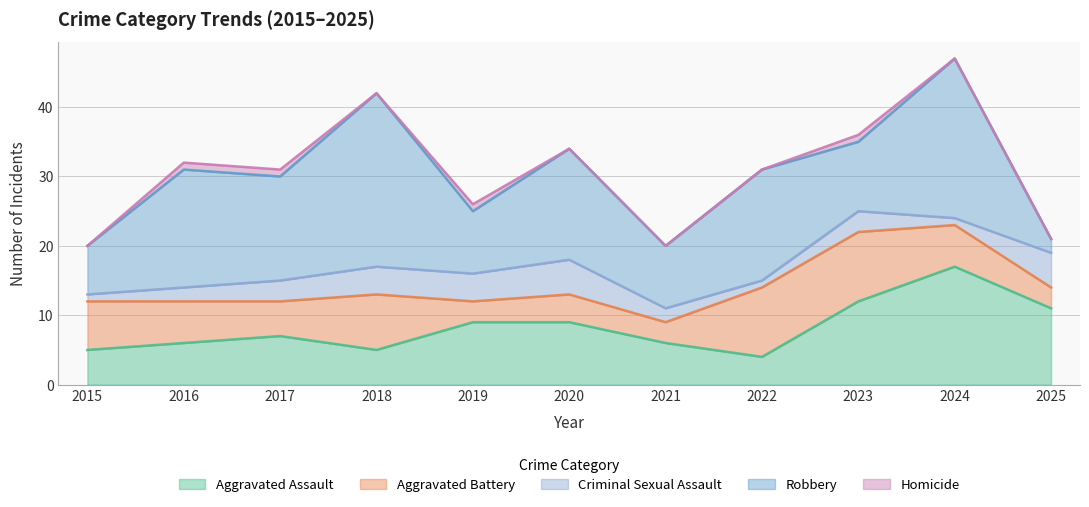

What is the sum of the Aggravated Assault values at 2018 and 2021?

11